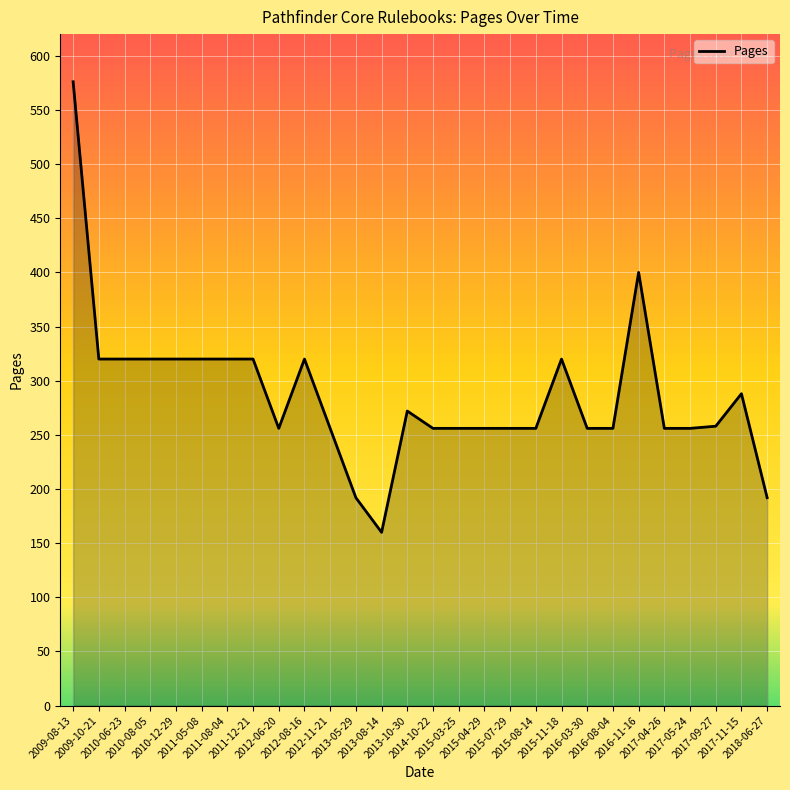

Which category has the highest value across all series?

2009-08-13